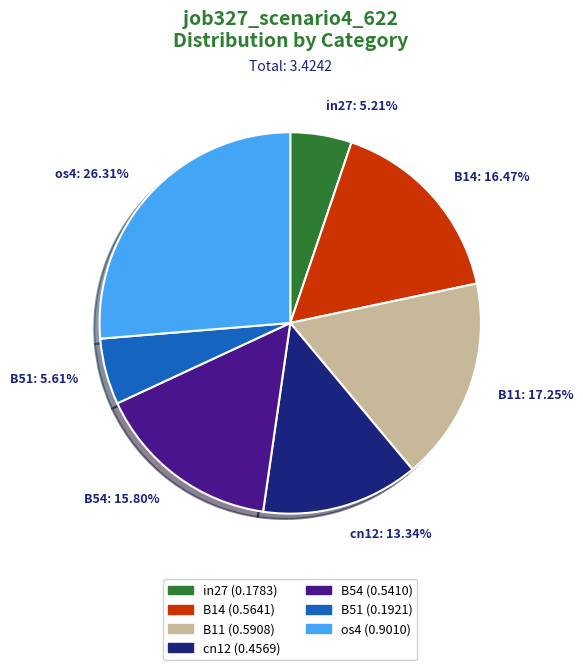

Is there any slice that represents more than half of the pie?

No